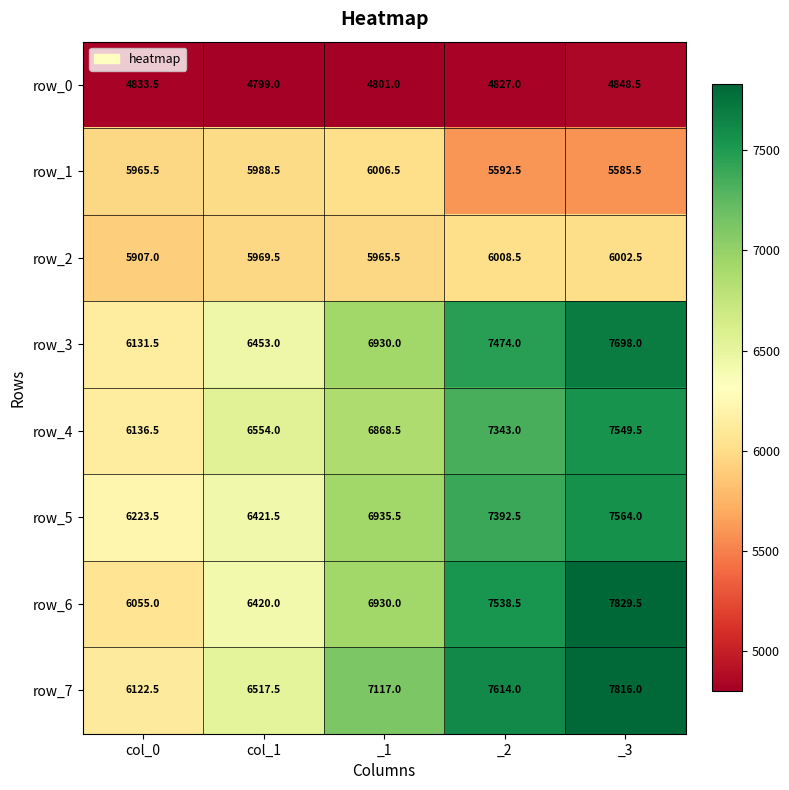

At which label is row_4 closest to 6843?

_1